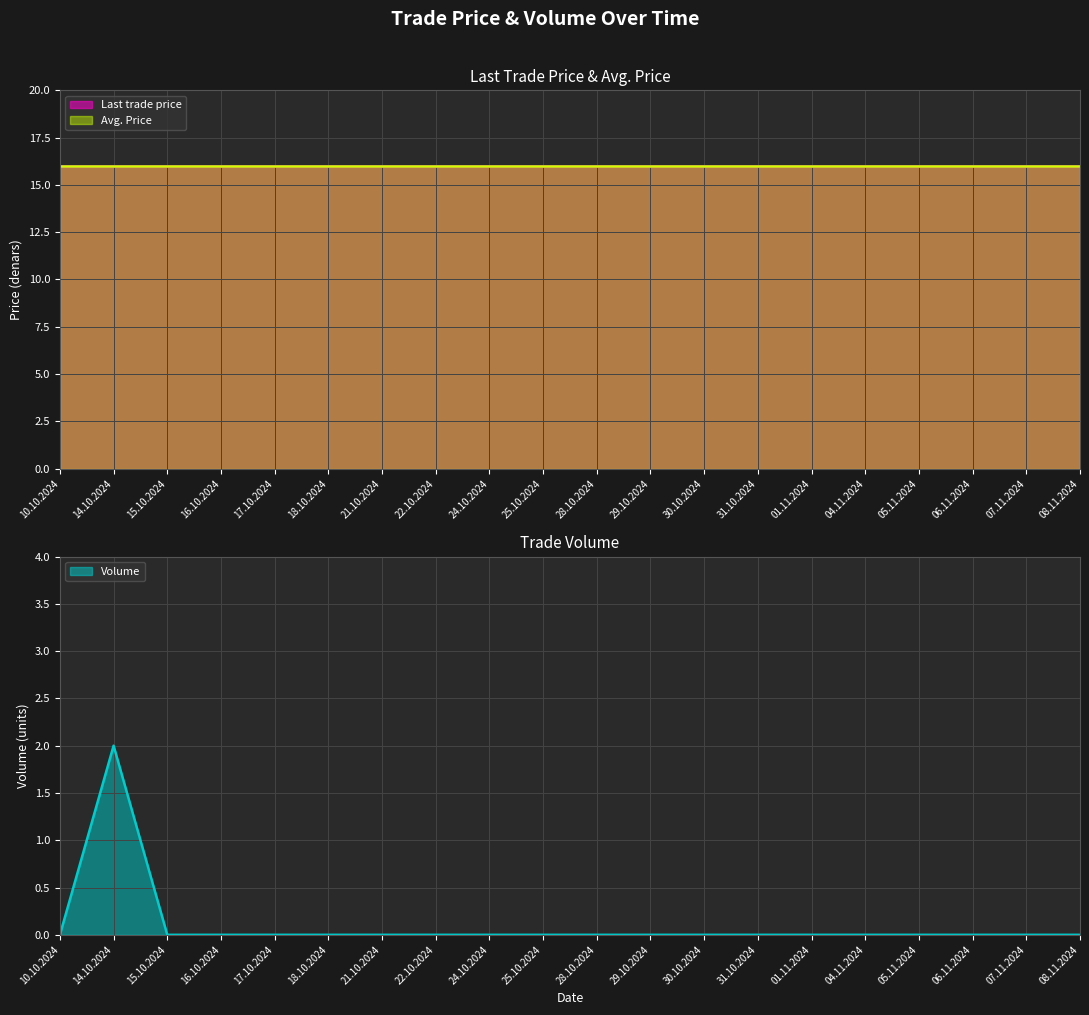

Is the value of Last trade price at 10.10.2024 greater than the value of Avg. Price at 30.10.2024?

No